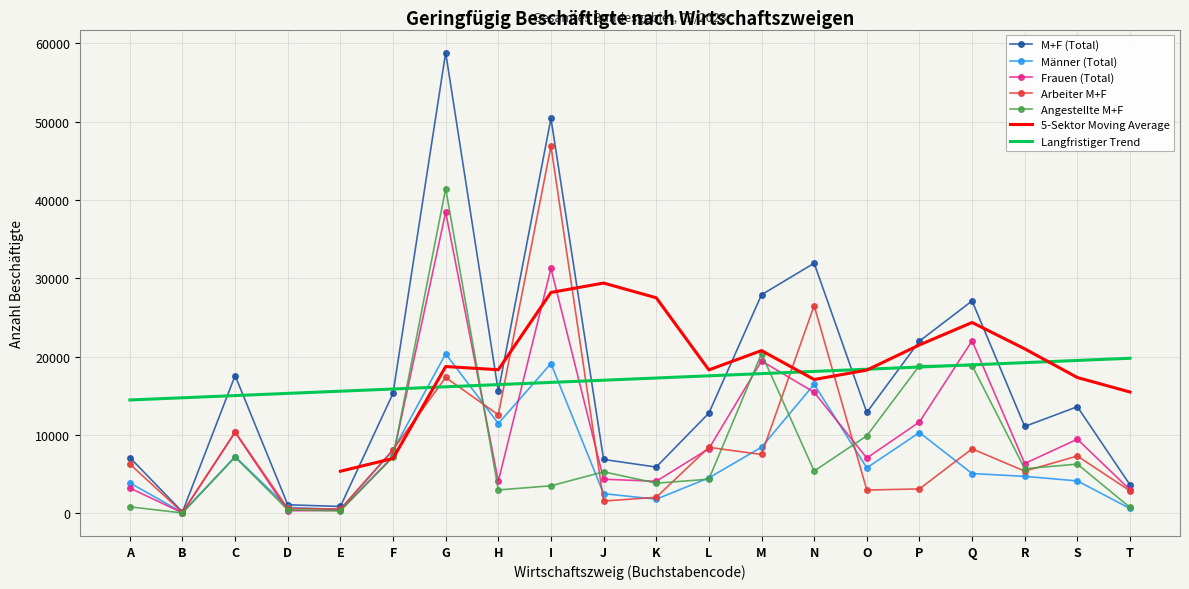

What is the difference between the Angestellte M+F values at B and A?

777.0